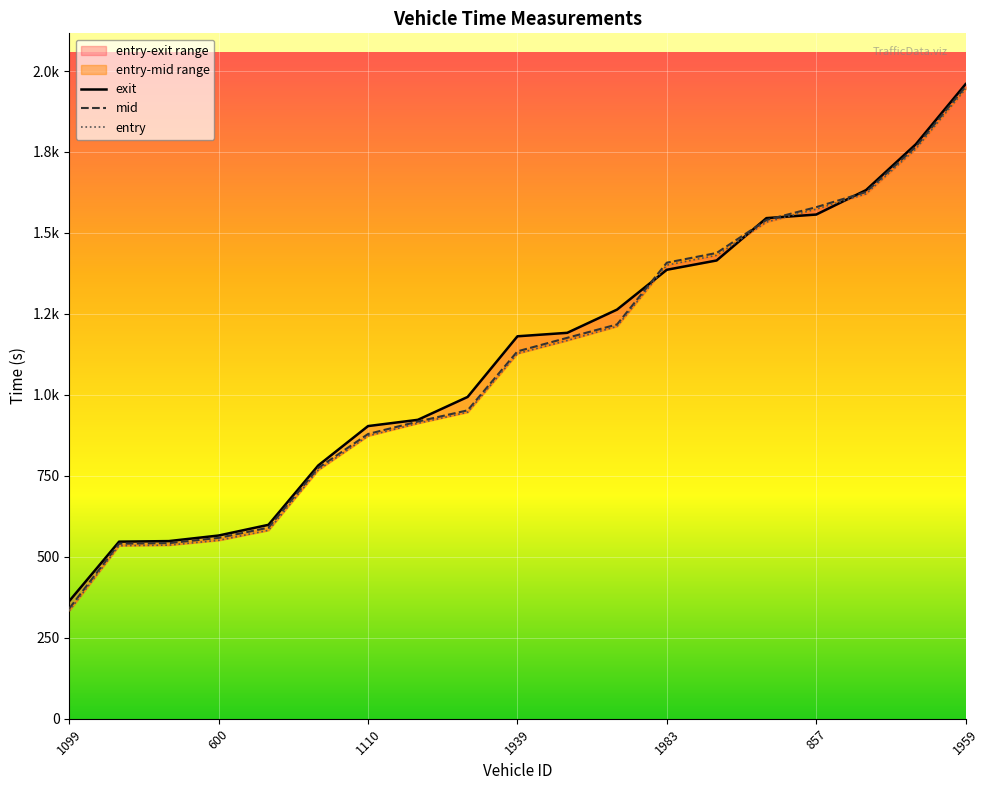

What position from the right is 17?

2